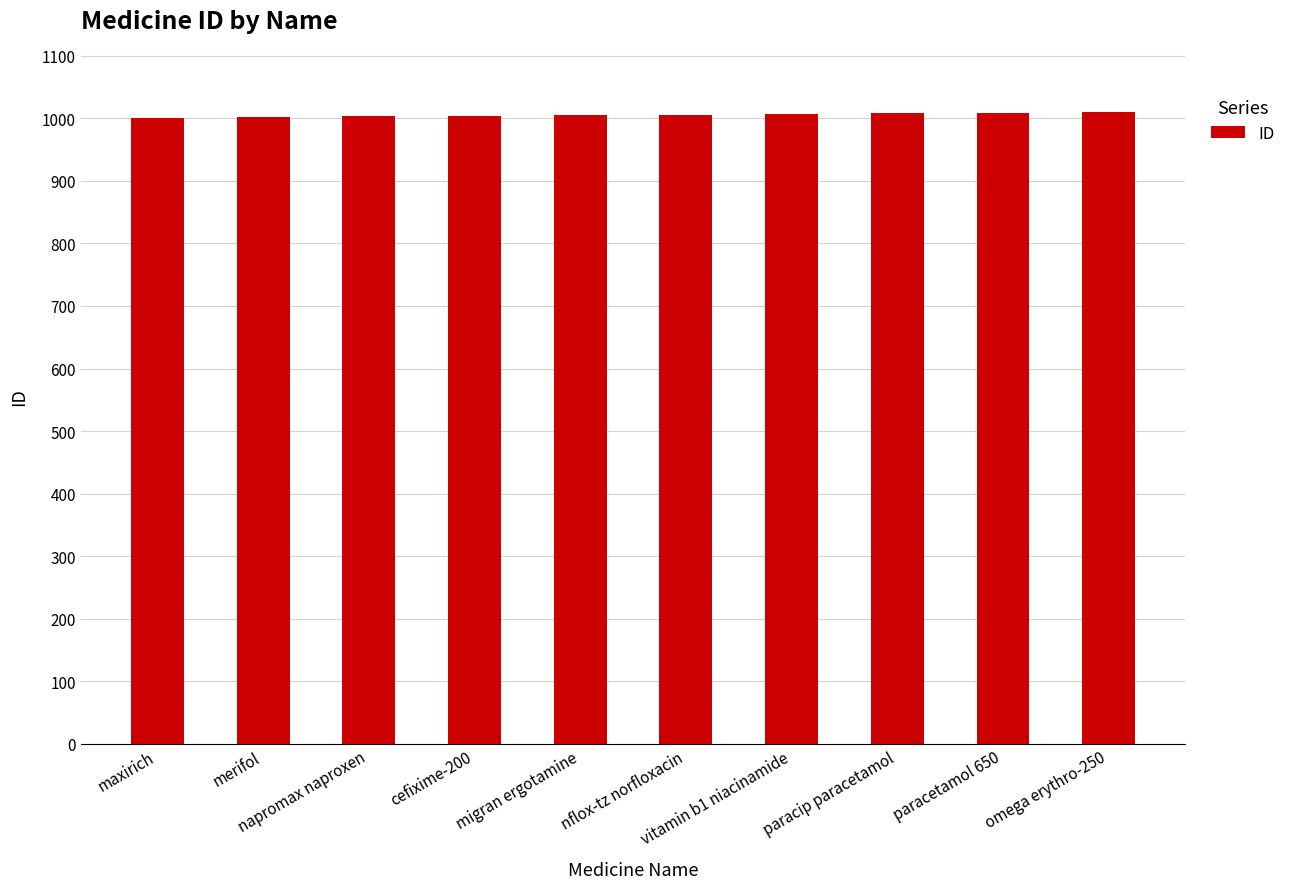

Read the value at nflox-tz norfloxacin.

1006